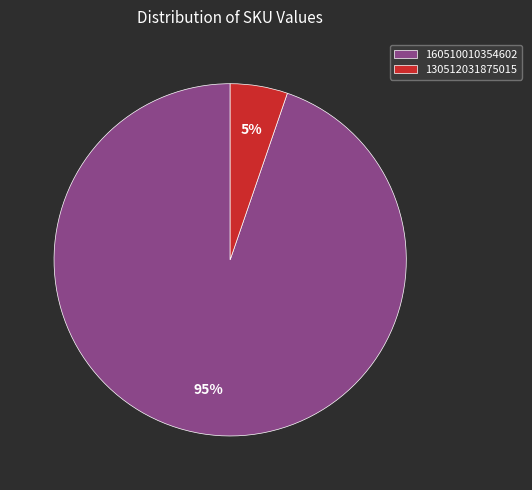

To the nearest percent, what is the combined percentage of 130512031875015 and 160510010354602?

100%